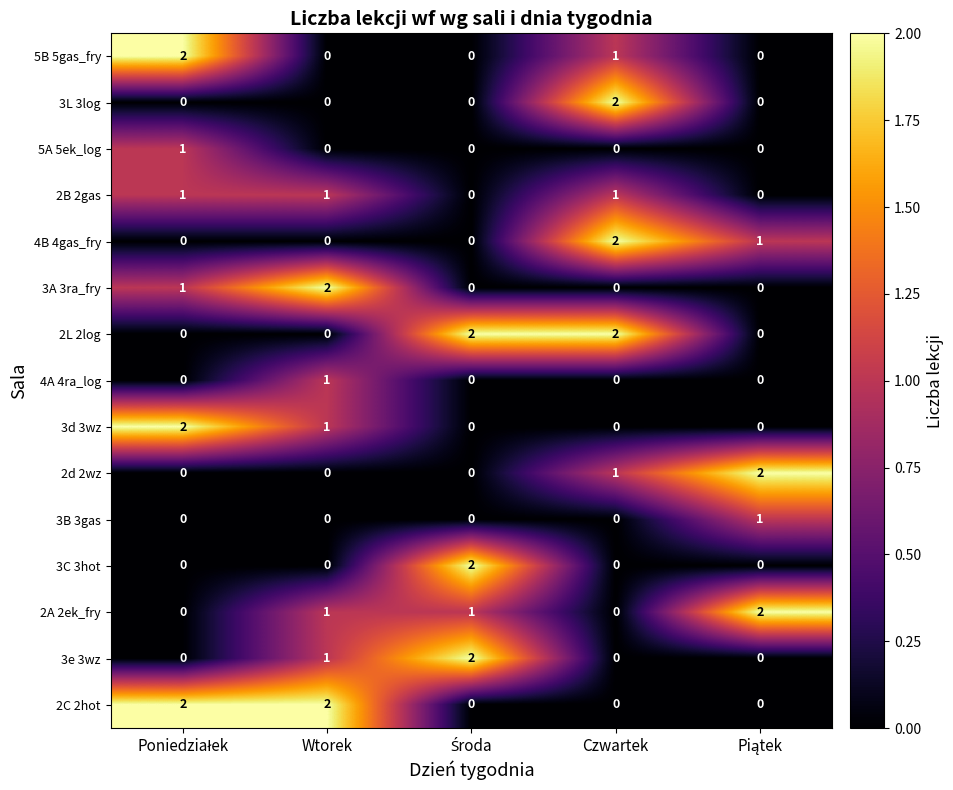

What is the sum of all 2d 2wz values?

3